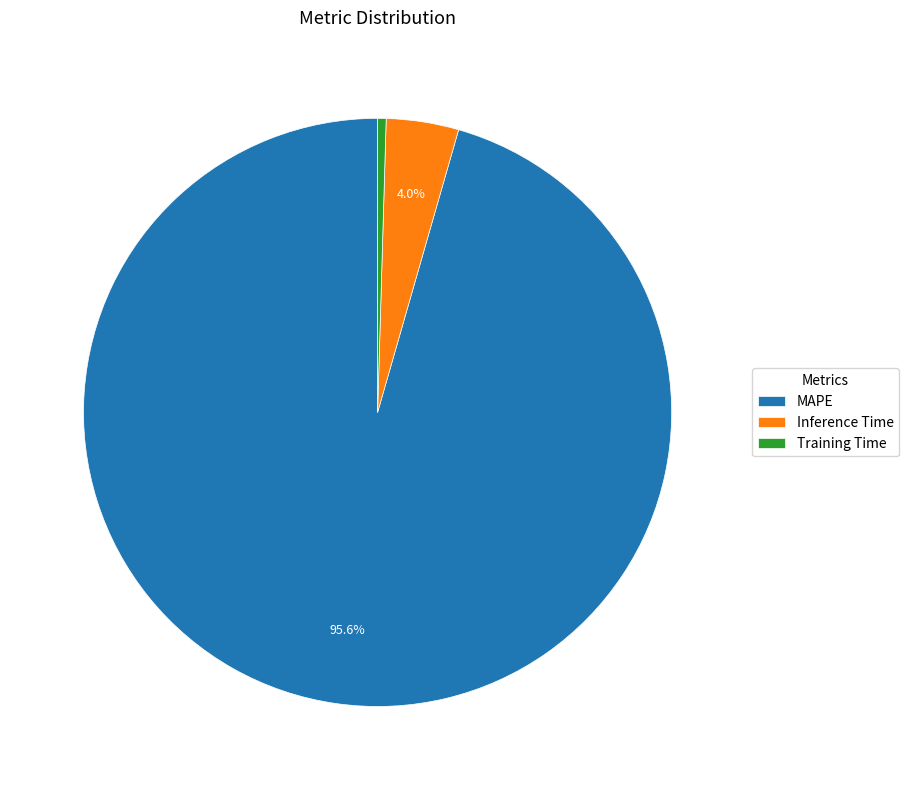

Does any single category account for the majority?

Yes